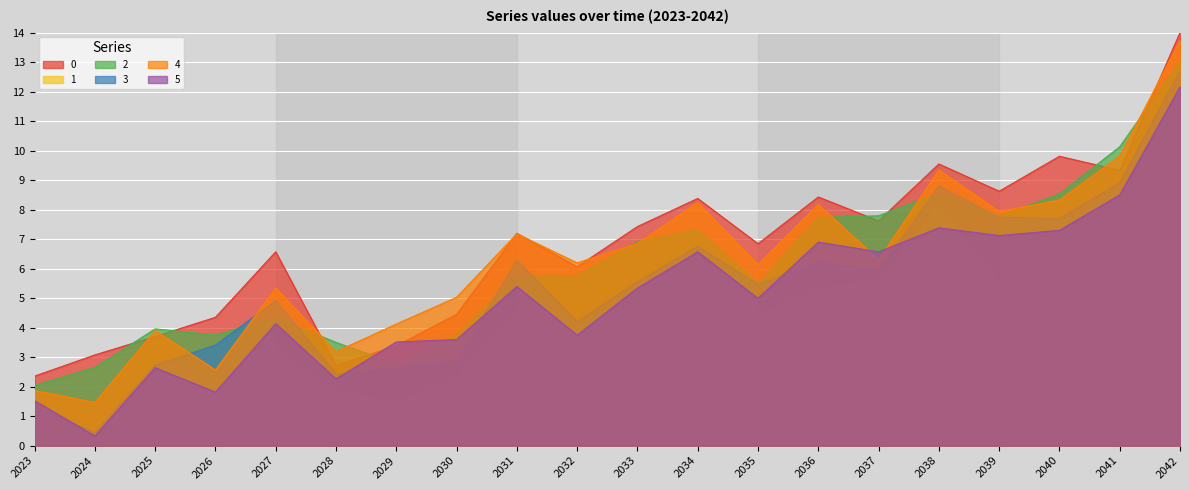

At which category does 0 reach its first local valley?

2028